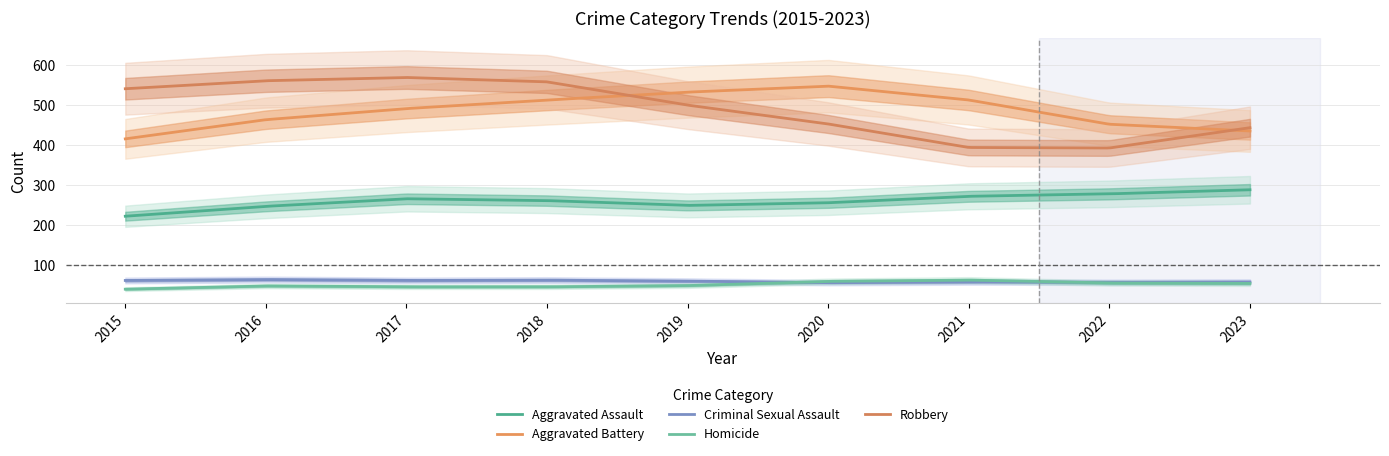

How many data points does each series have?

9